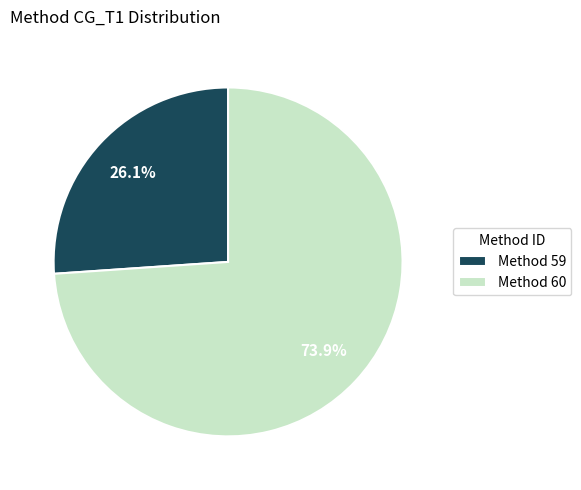

What portion of the pie excludes Method 60?

26.1%